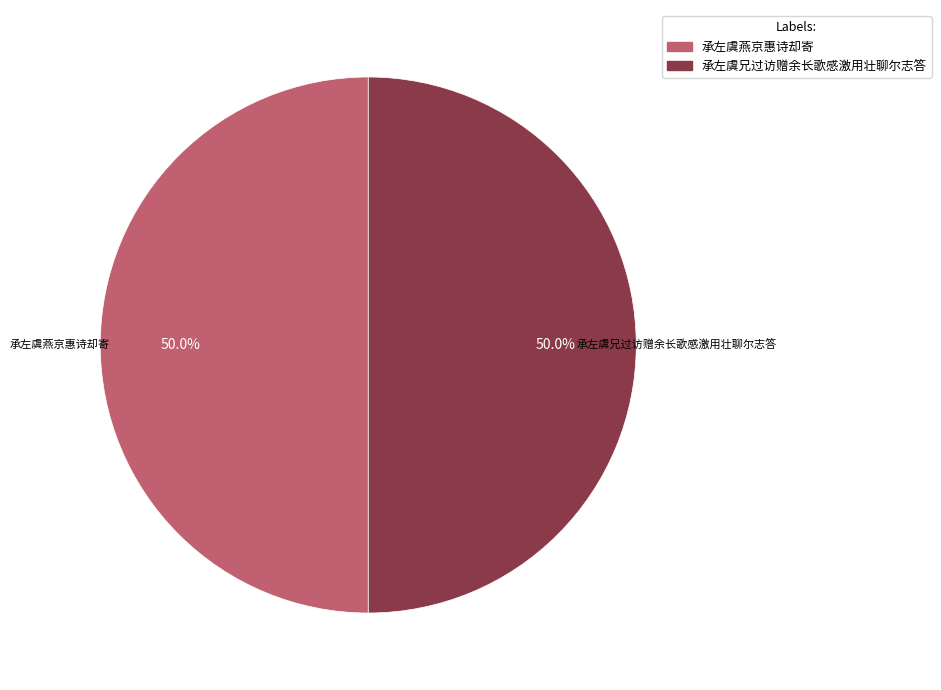

How many slices are in this pie chart?

2